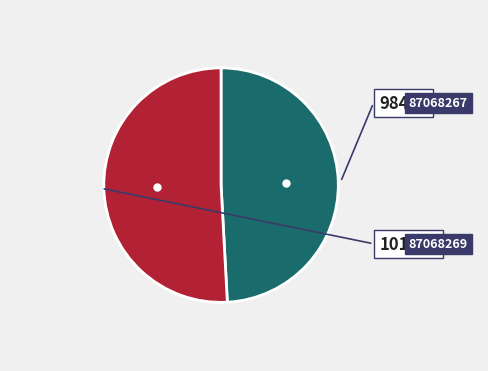

Combined, what portion of the pie is 87068267 and 87068269?

100.0%